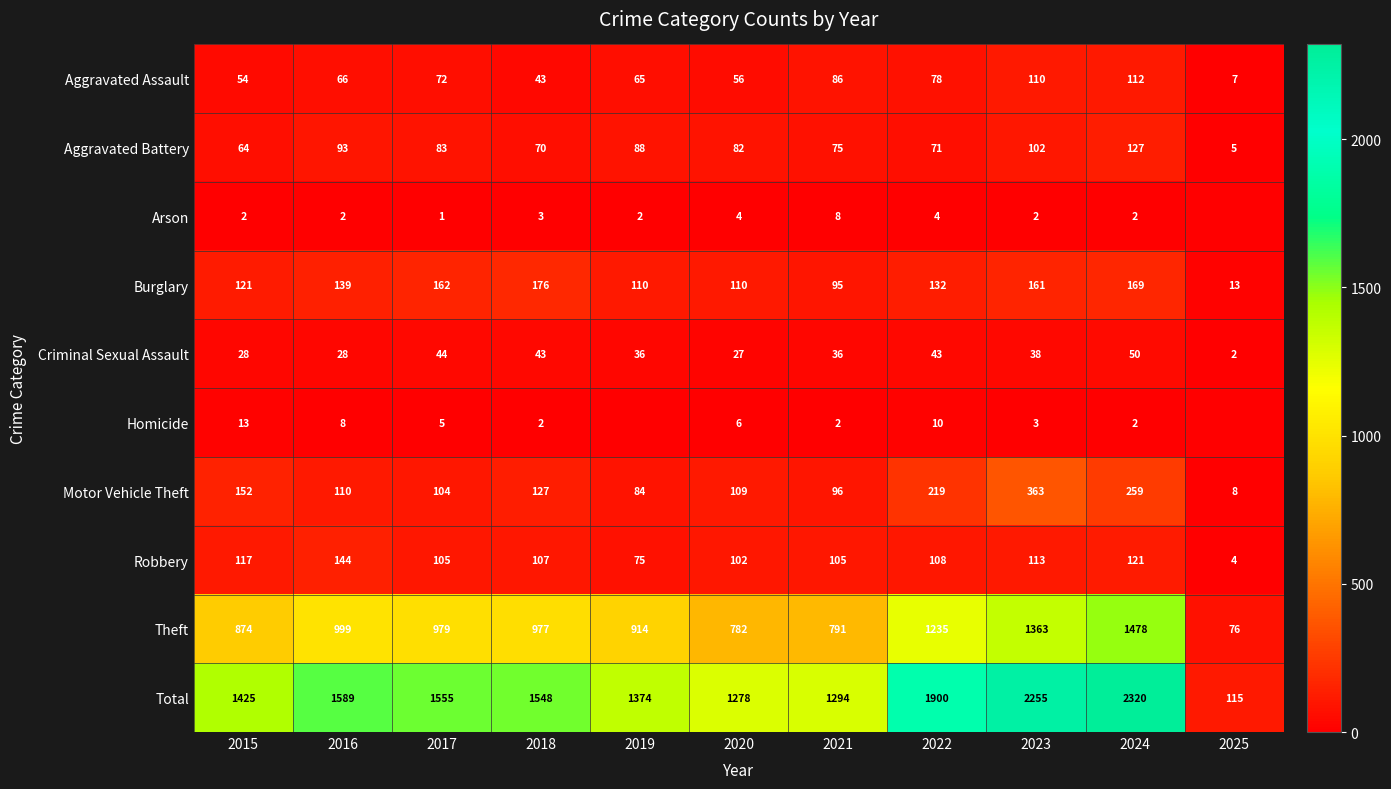

At 2023, list the series in order from largest to smallest.

Total, Theft, Motor Vehicle Theft, Burglary, Robbery, Aggravated Assault, Aggravated Battery, Criminal Sexual Assault, Homicide, Arson